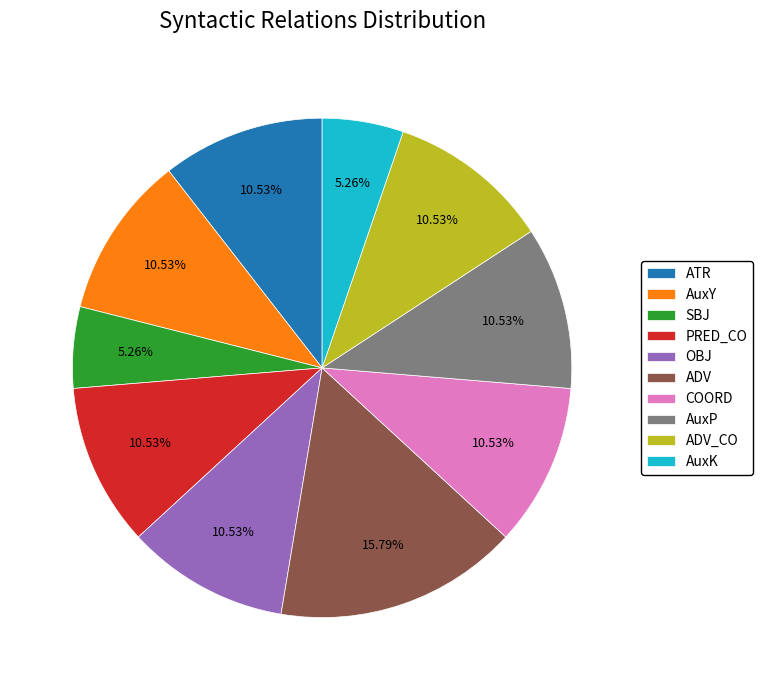

Does SBJ represent more than half of the total?

No